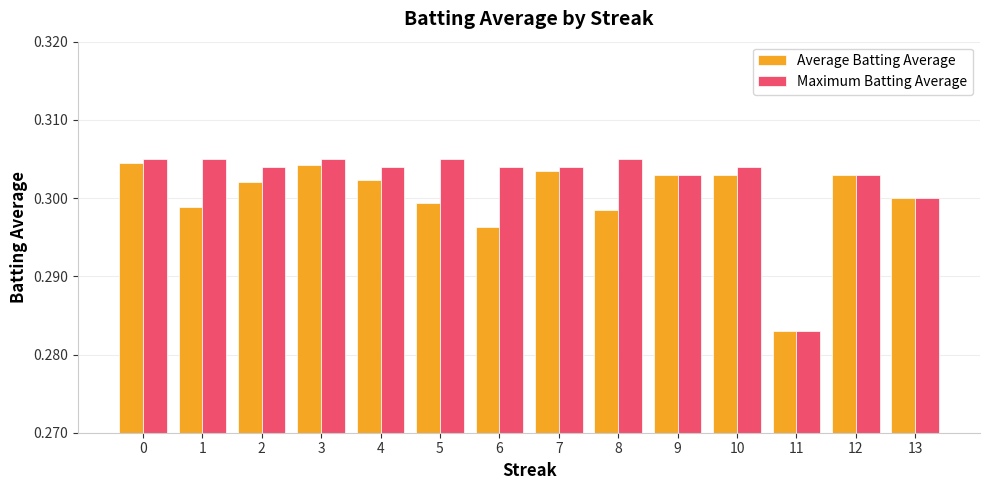

Does the chart contain stacked bars?

No